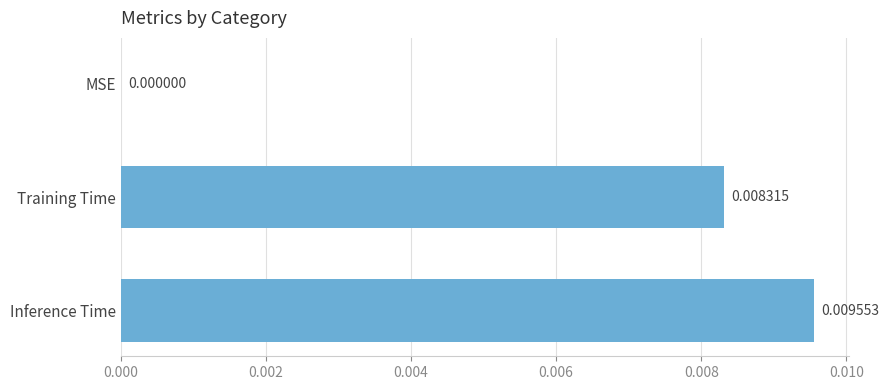

At which category does the chart reach its peak across all series?

Inference Time